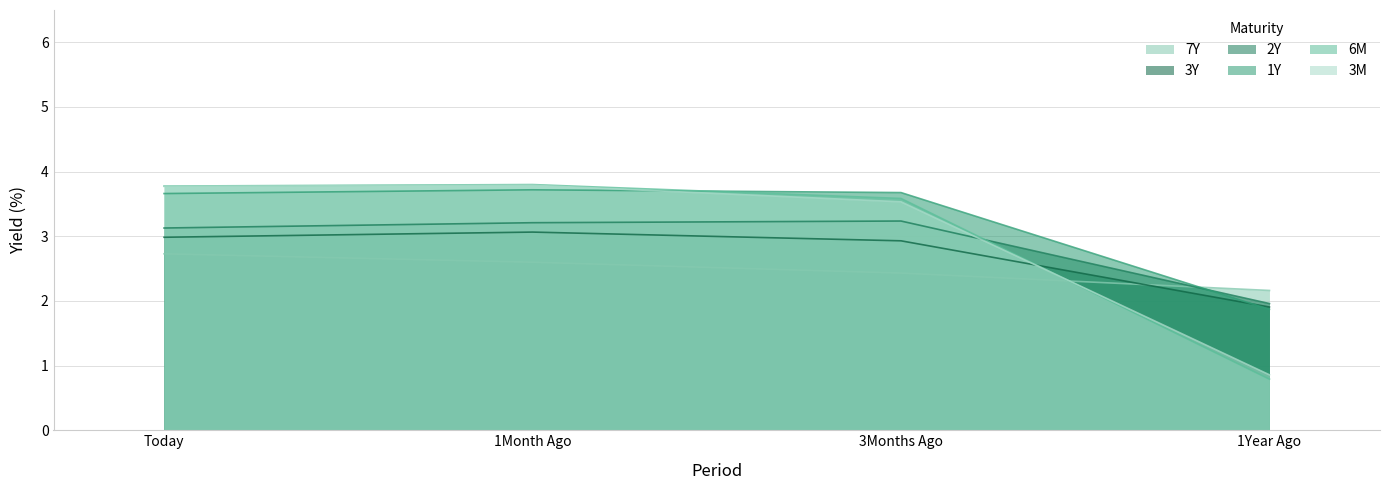

Between Today and 1Month Ago, which series saw the biggest shift?

7Y